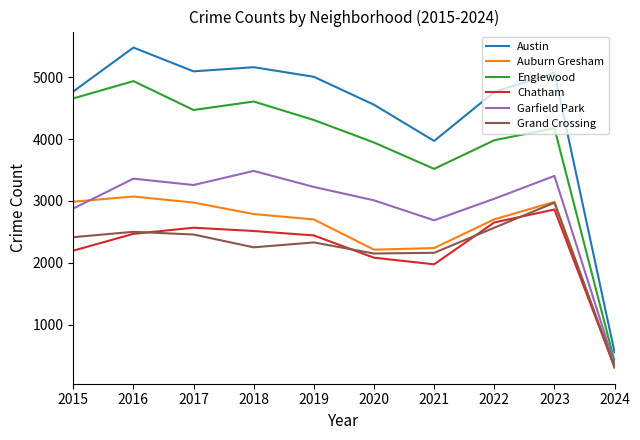

What is the difference between the second highest and second lowest values in the Englewood series?

1140